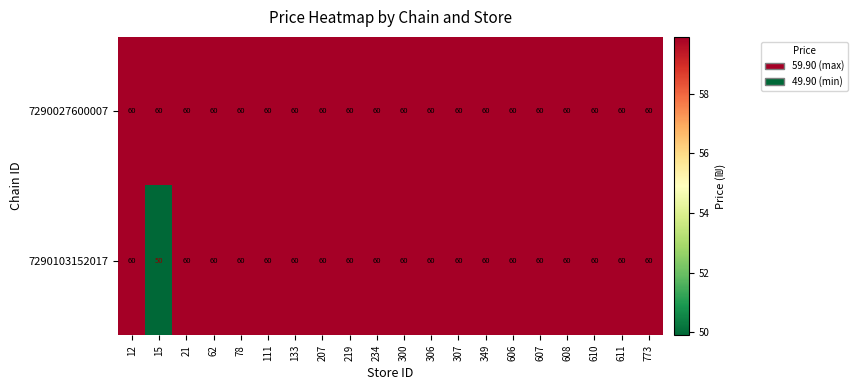

What is the difference between the second highest and minimum values in the 7290103152017 series?

10